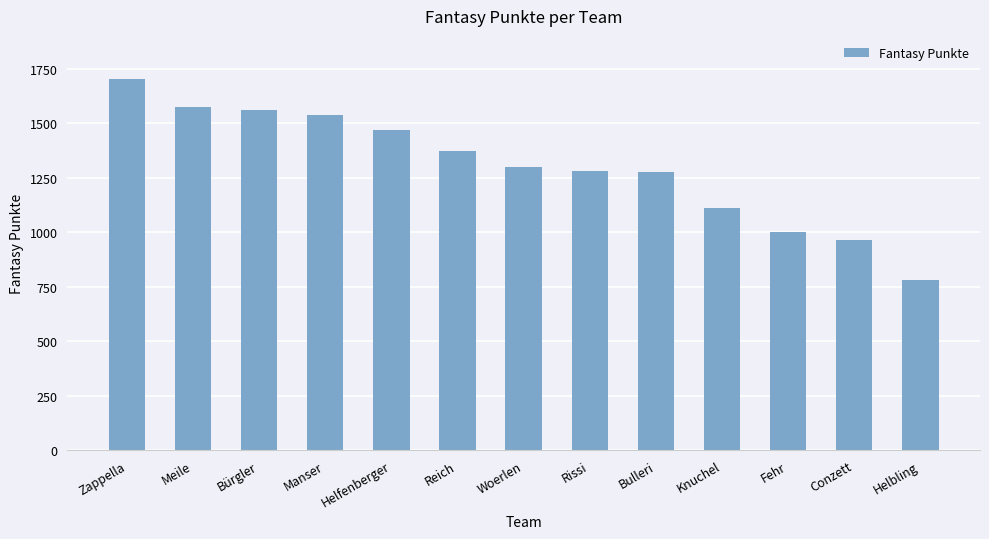

What is the change in value from Manser to Helfenberger?

-69